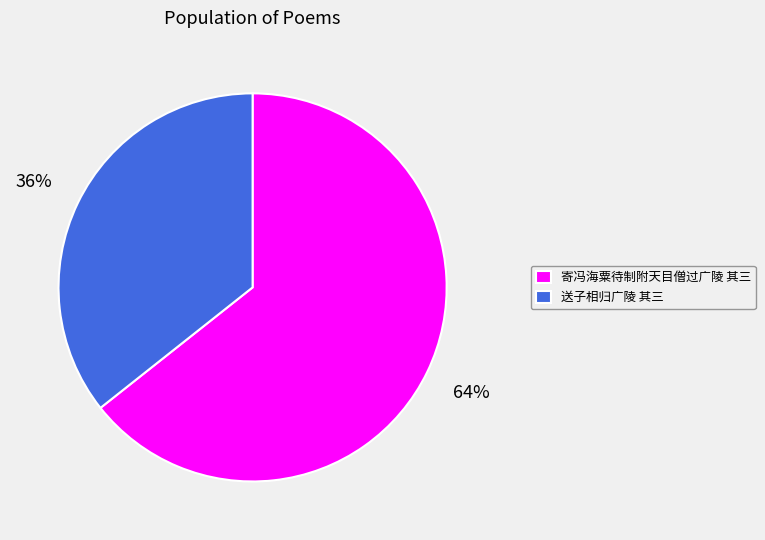

What percentage is the 送子相归广陵 其三 slice, to the nearest percent?

36%